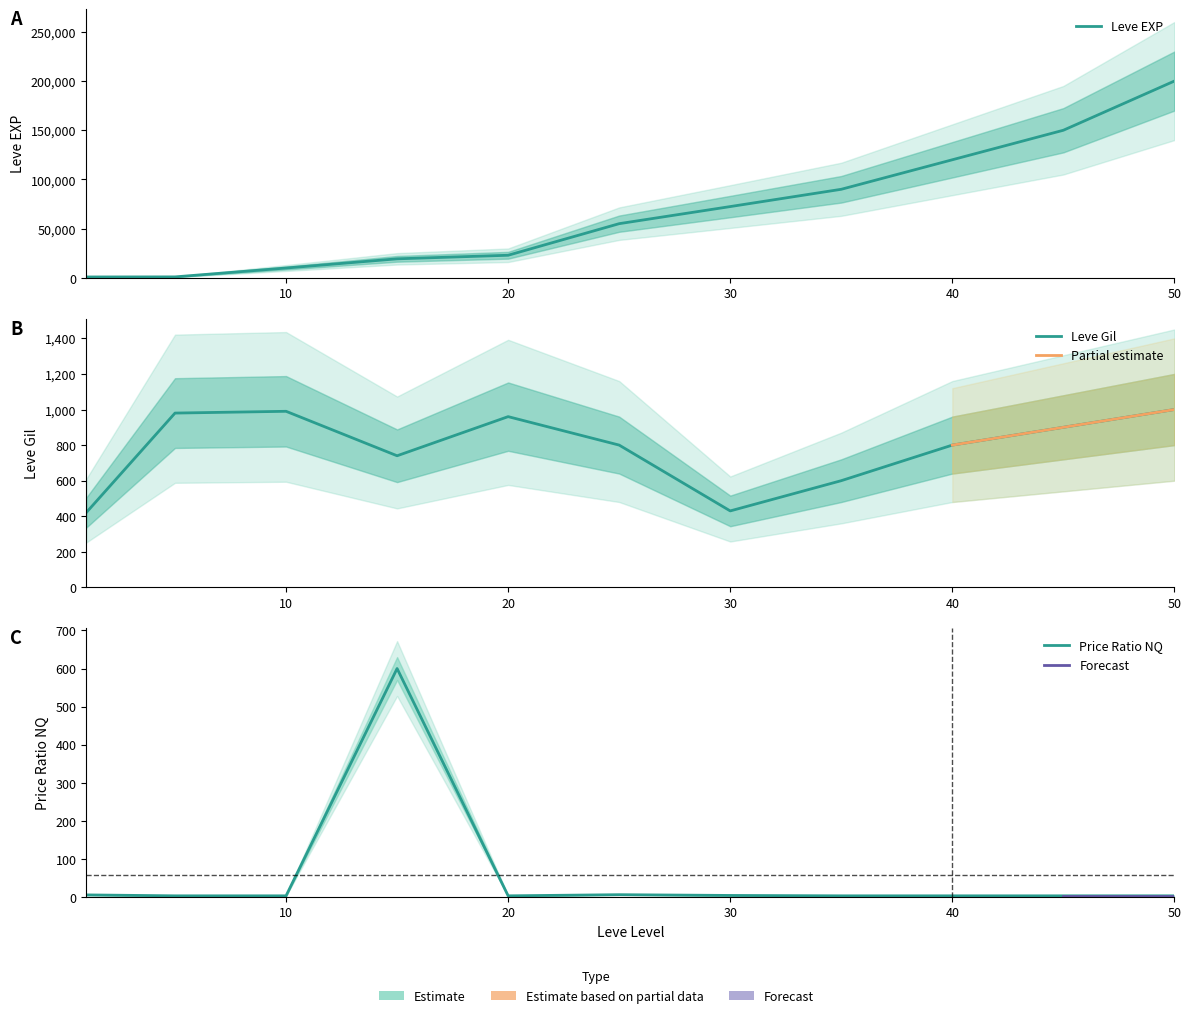

What is the value of the Leve Gil point at the 9th from the left?

800